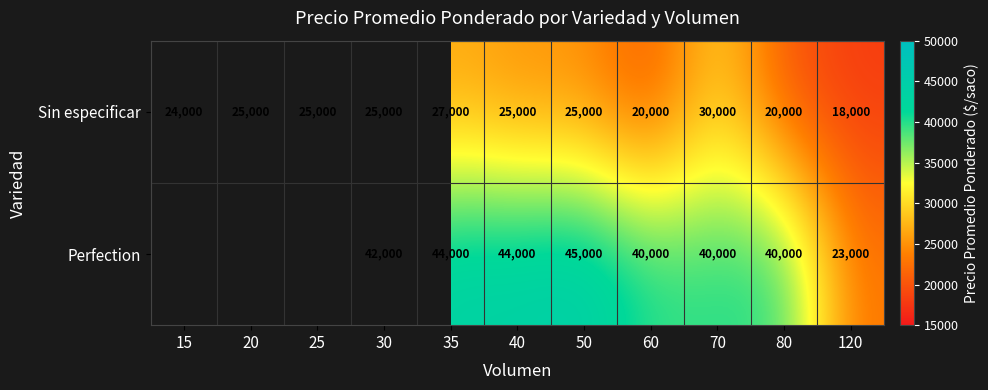

Is the value of Sin especificar at 70 greater than the value of Perfection at 70?

No